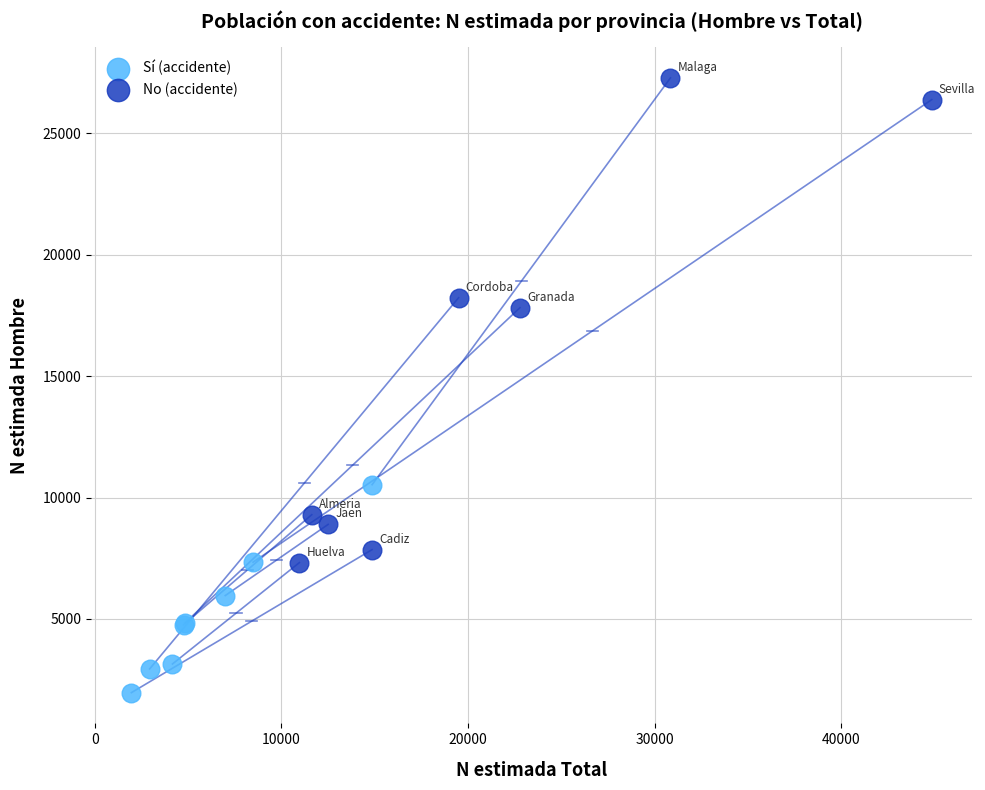

Which series reaches the maximum Y coordinate?

No (accidente)